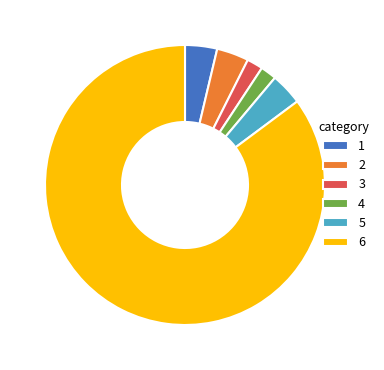

Which slice represents more than half of the pie?

6